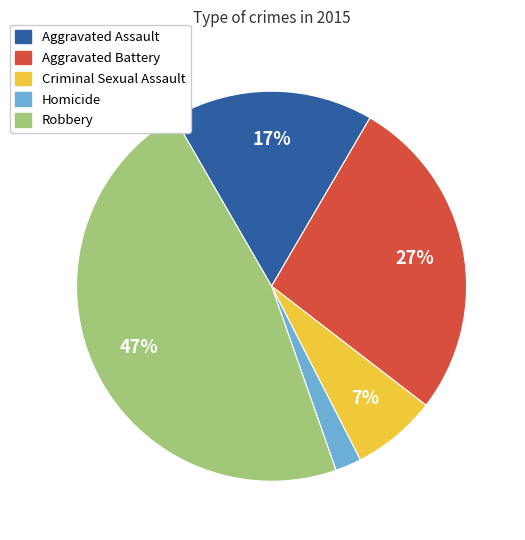

How many slices are in this pie chart?

5